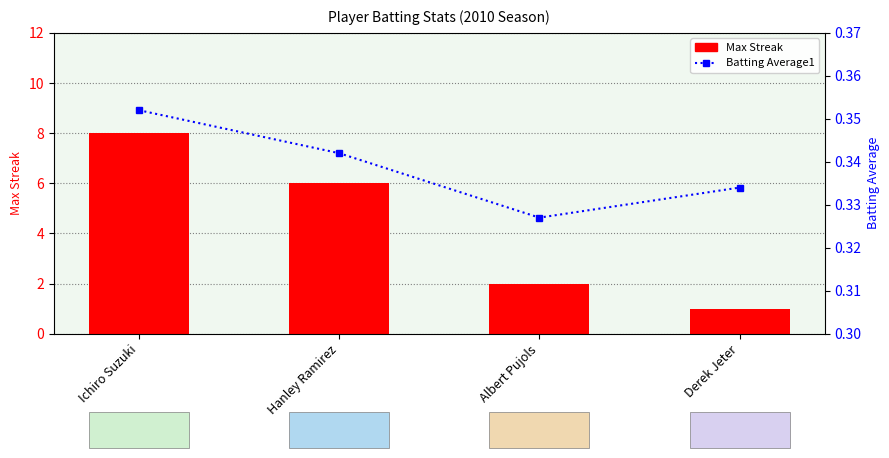

What is the spread (max minus min) of values at Ichiro Suzuki?

7.6